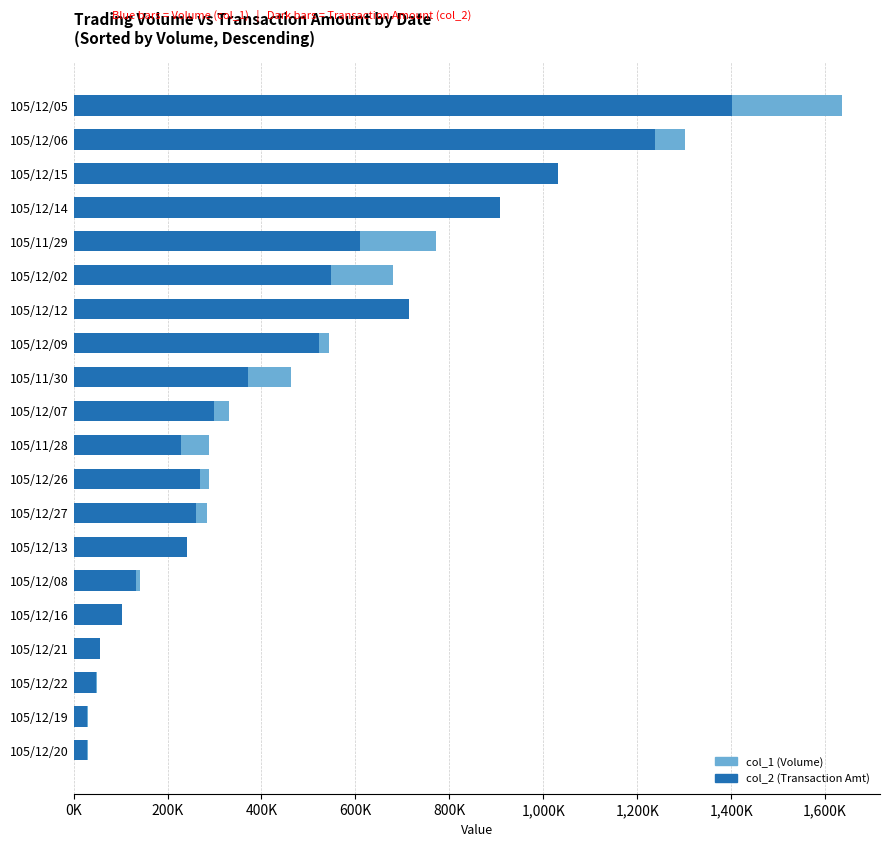

What is the difference between the maximum and minimum values in the col_2 (Transaction Amt) series?

1372490